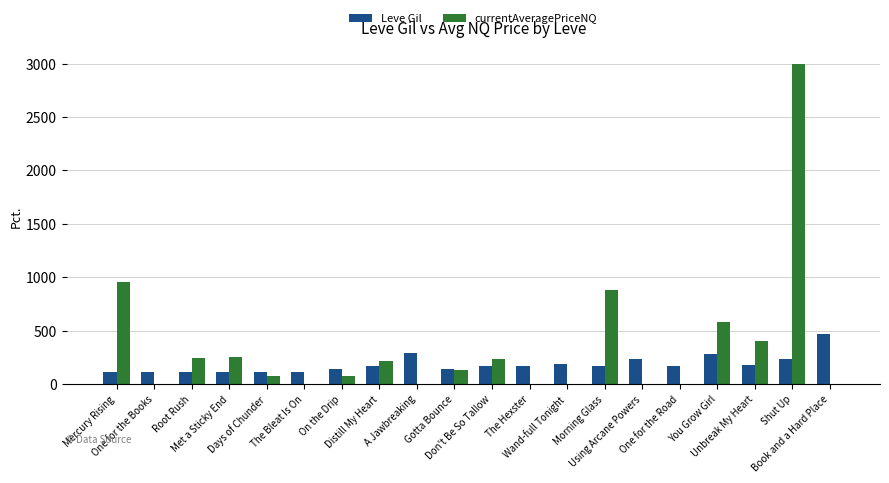

What is the approximate value of currentAveragePriceNQ at Unbreak My Heart?

401.0